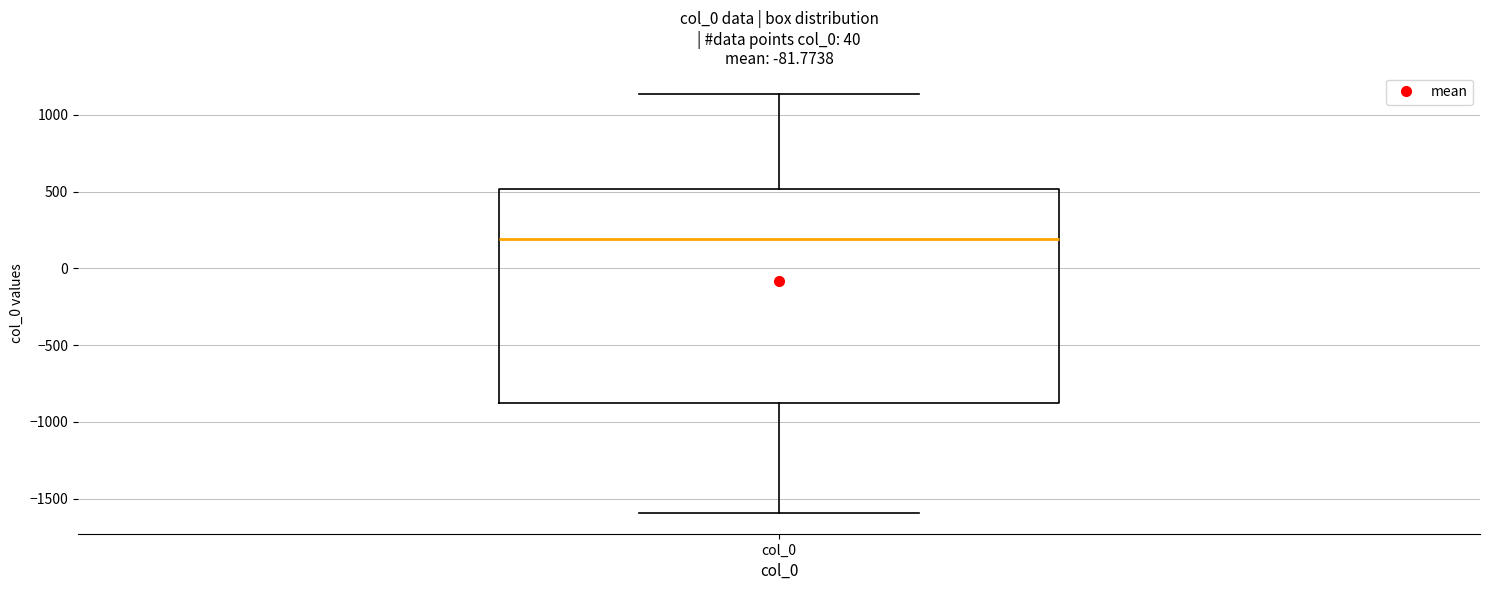

Read this box plot against the y-axis: the position of the median line, the range covered by the box, and the ends of both whiskers. The values are not printed on the chart, so give them approximately, as read against the axis.

median 200, box -900 to 500, whiskers -1600 to 1150